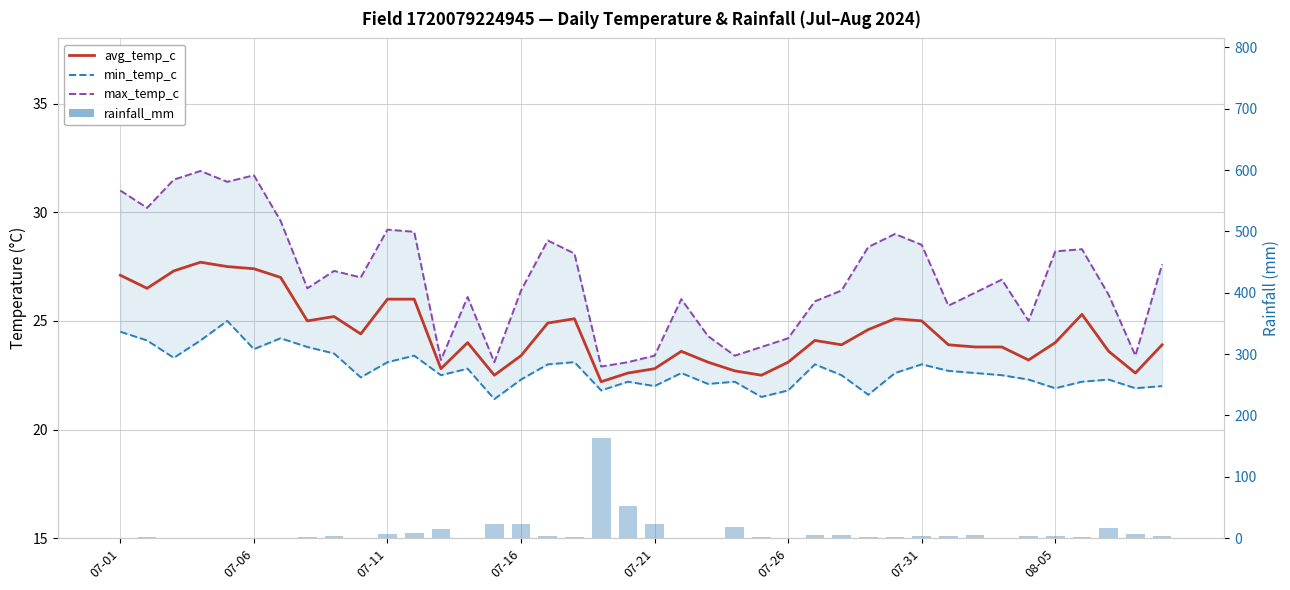

True or false: avg_temp_c has a value of 22.6 at 38.

True